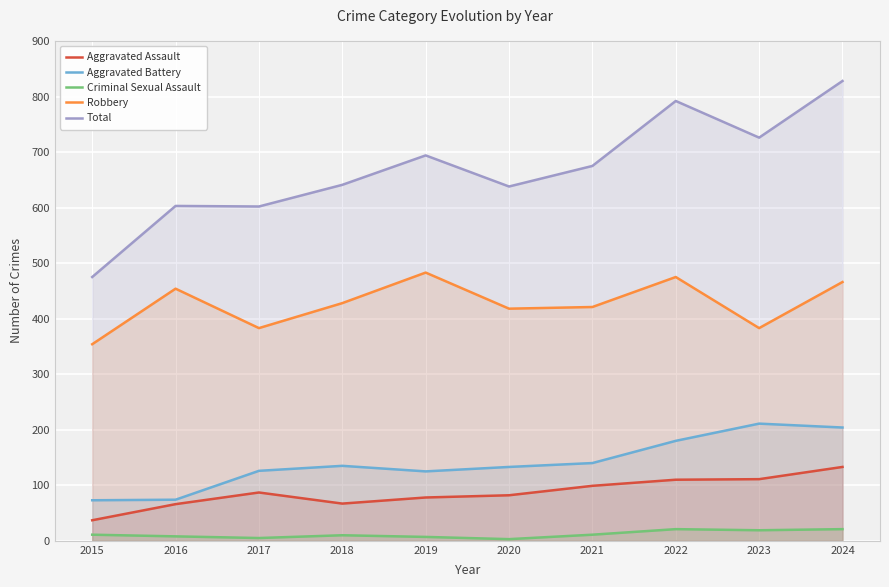

Between 2023 and 2018, which is larger?

2023